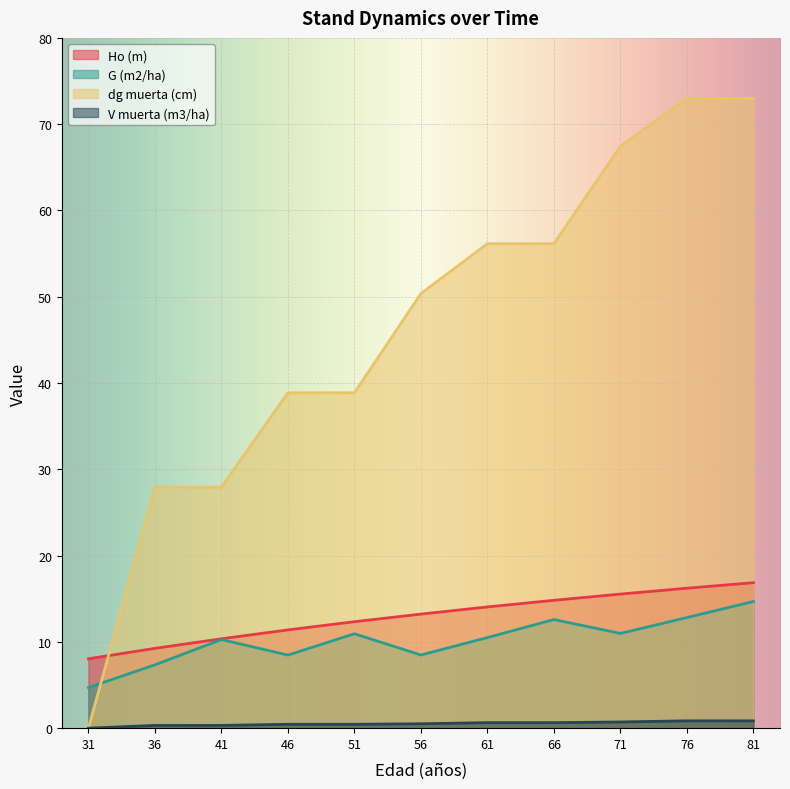

In G (m2/ha), how many points are higher than both neighbors (excluding endpoints)?

3